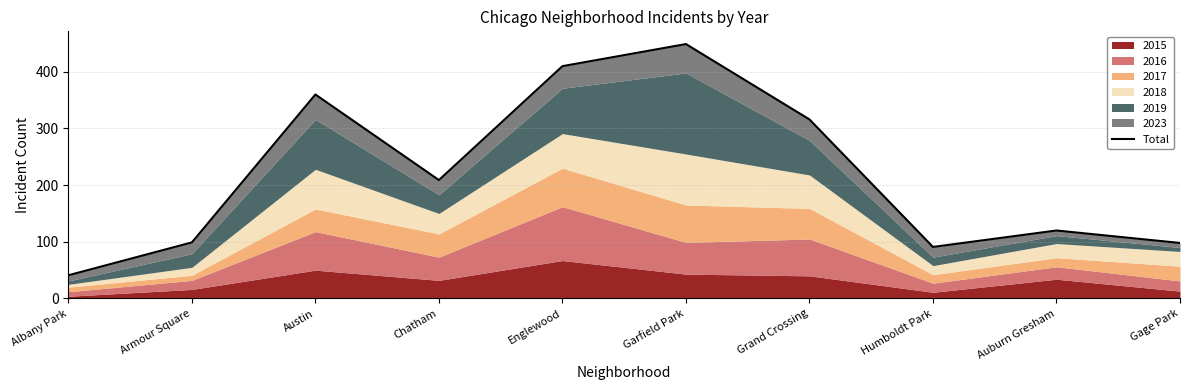

What is the change in value from Chatham to Auburn Gresham?

-89